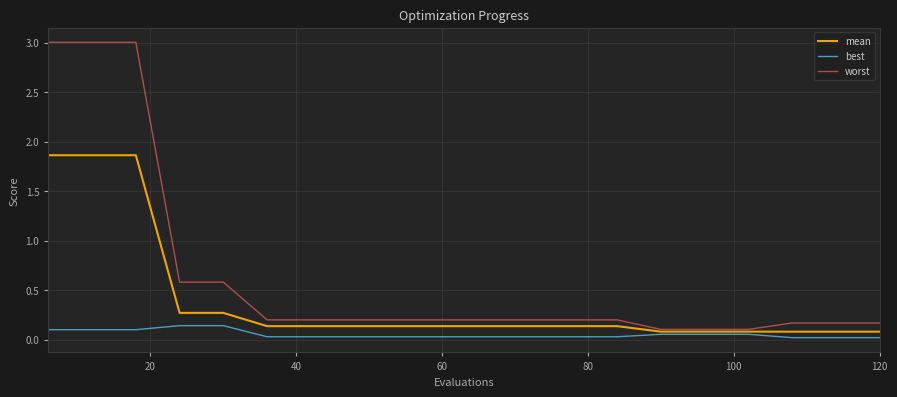

How many lines are shown in the chart?

3